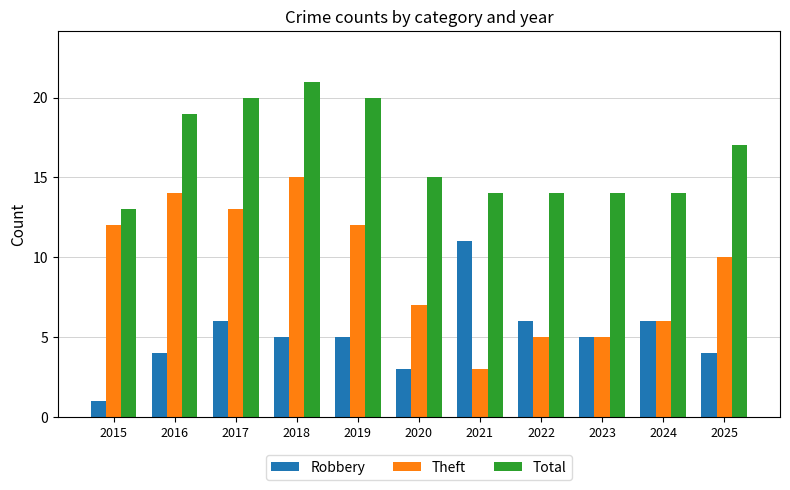

What is the value of the Total bar at the 6th from the left?

15